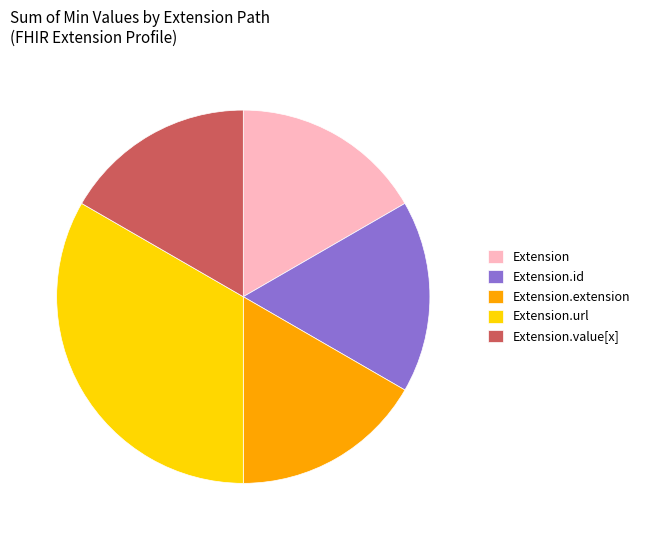

Which category has the biggest portion of the pie?

Extension.url